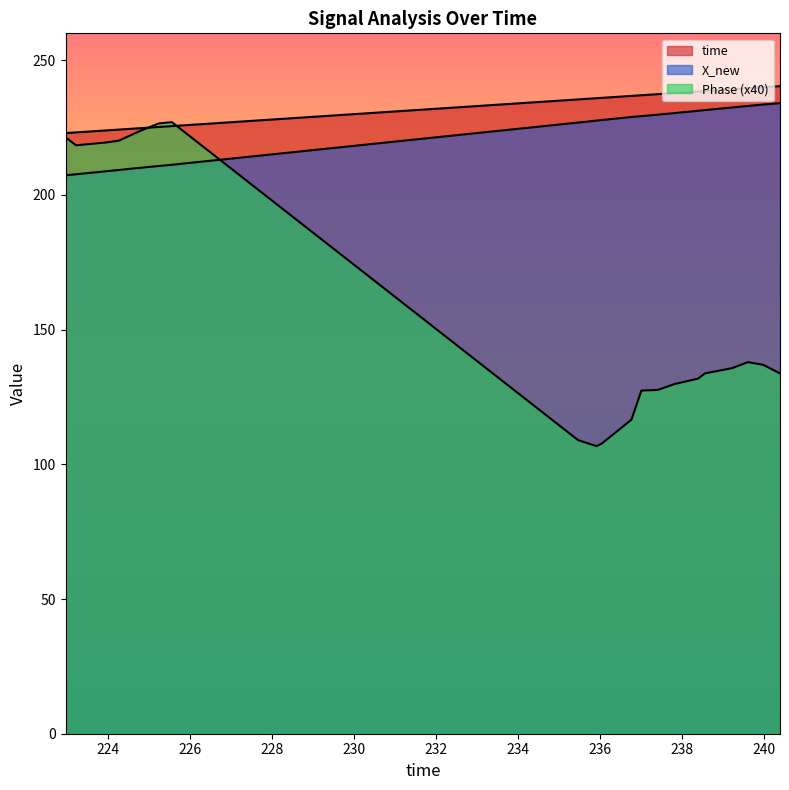

Between 235.471755981445 and 239.232083082199, which series saw the biggest shift?

Phase